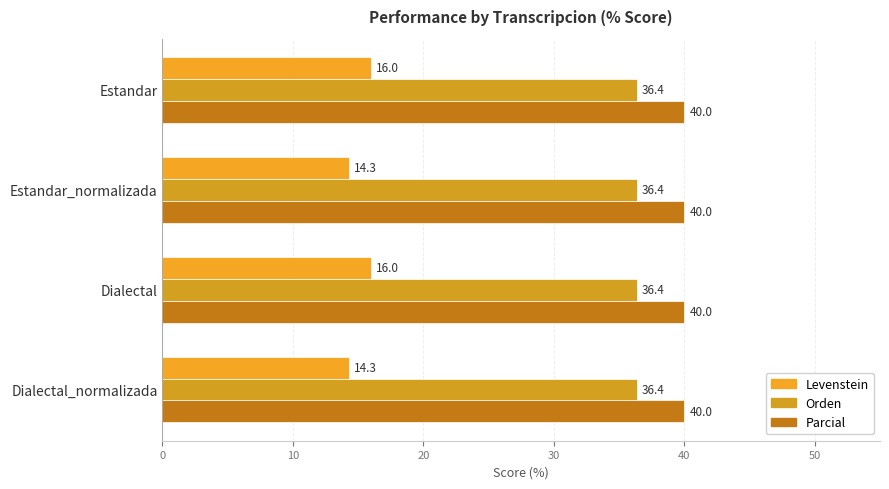

How many series are shown in this chart?

3